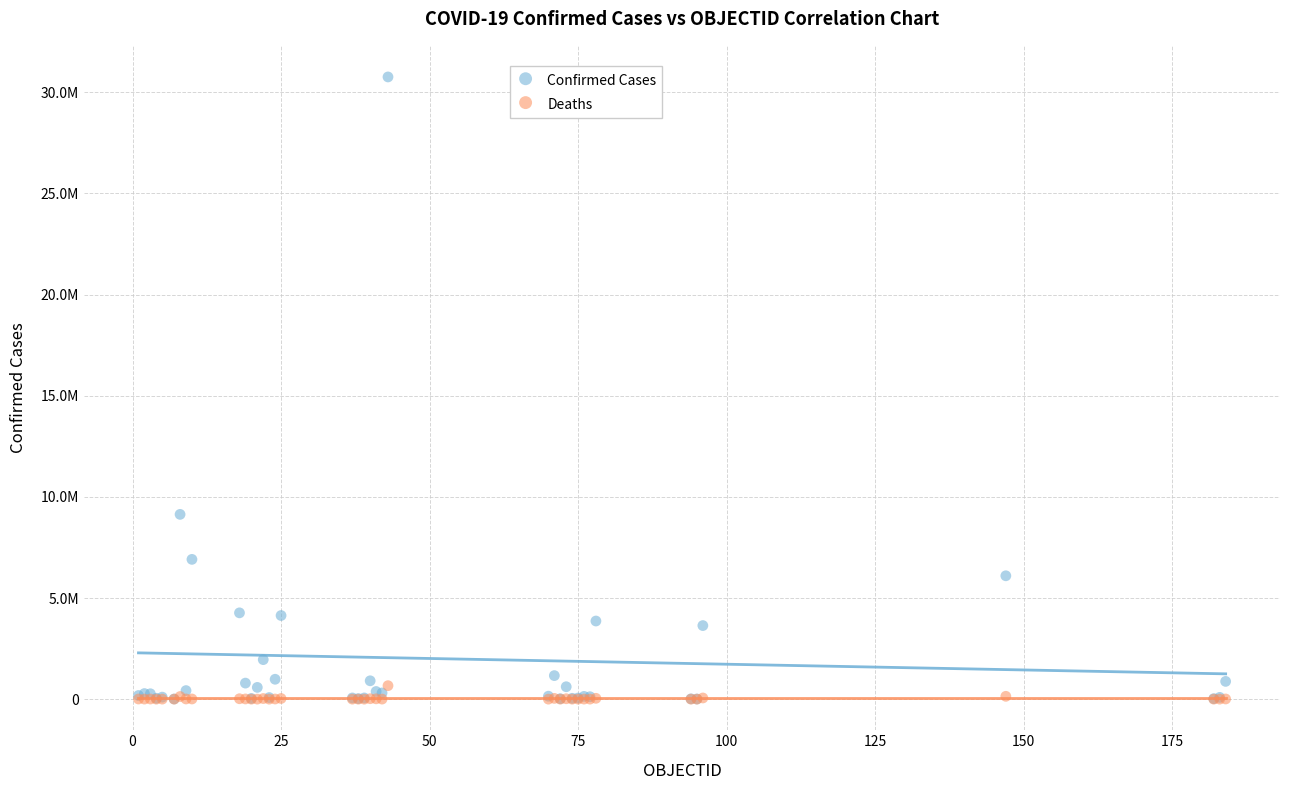

Which series contains the highest Y value?

Confirmed Cases